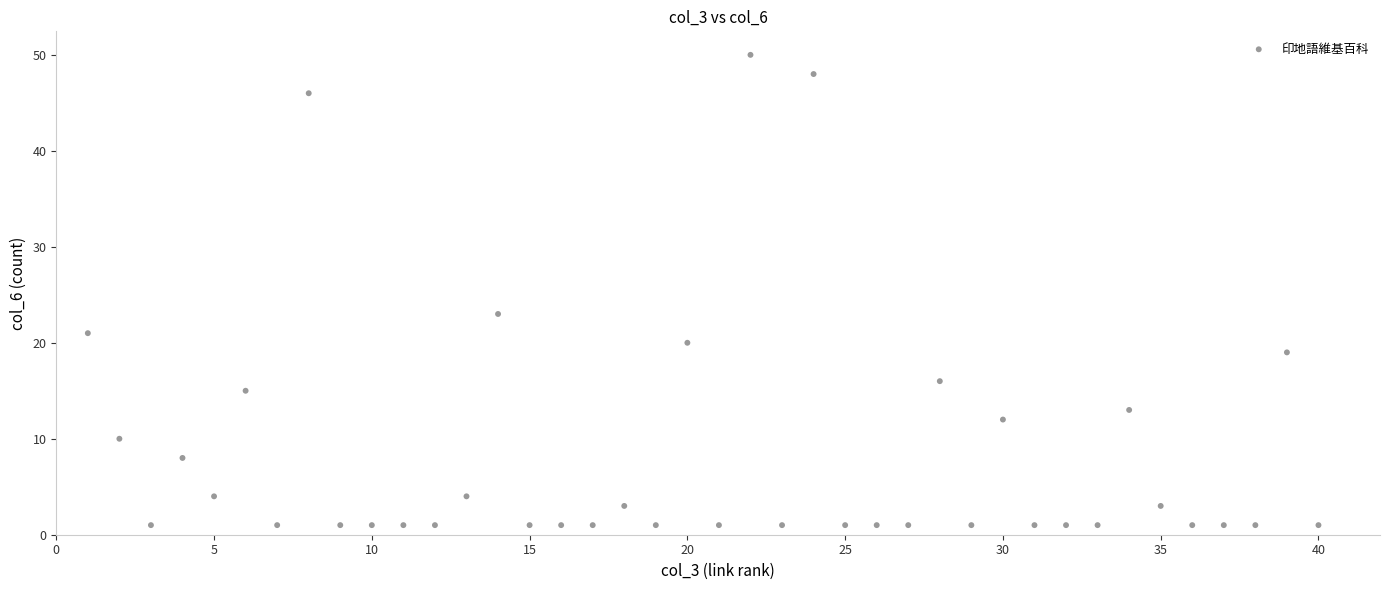

What Y value in the scatter plot is closest to 25?

23